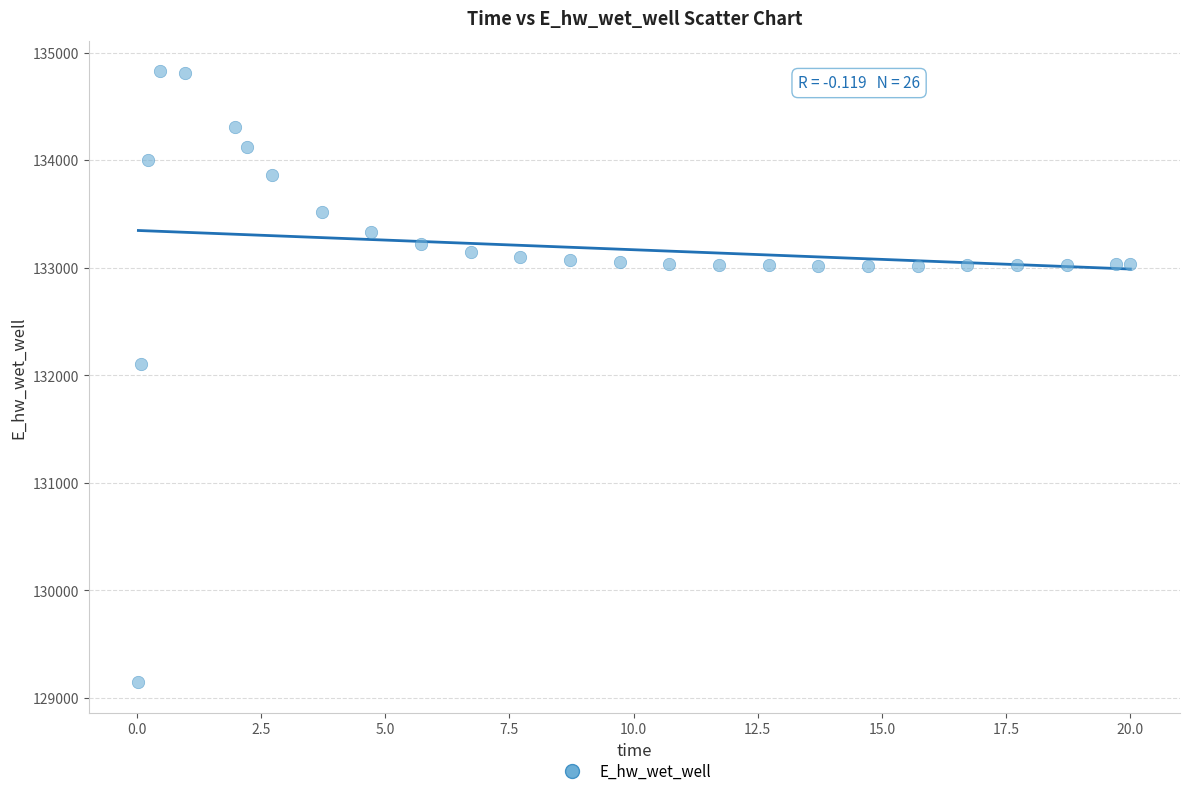

What Y value in the scatter plot is closest to 131984?

132108.5